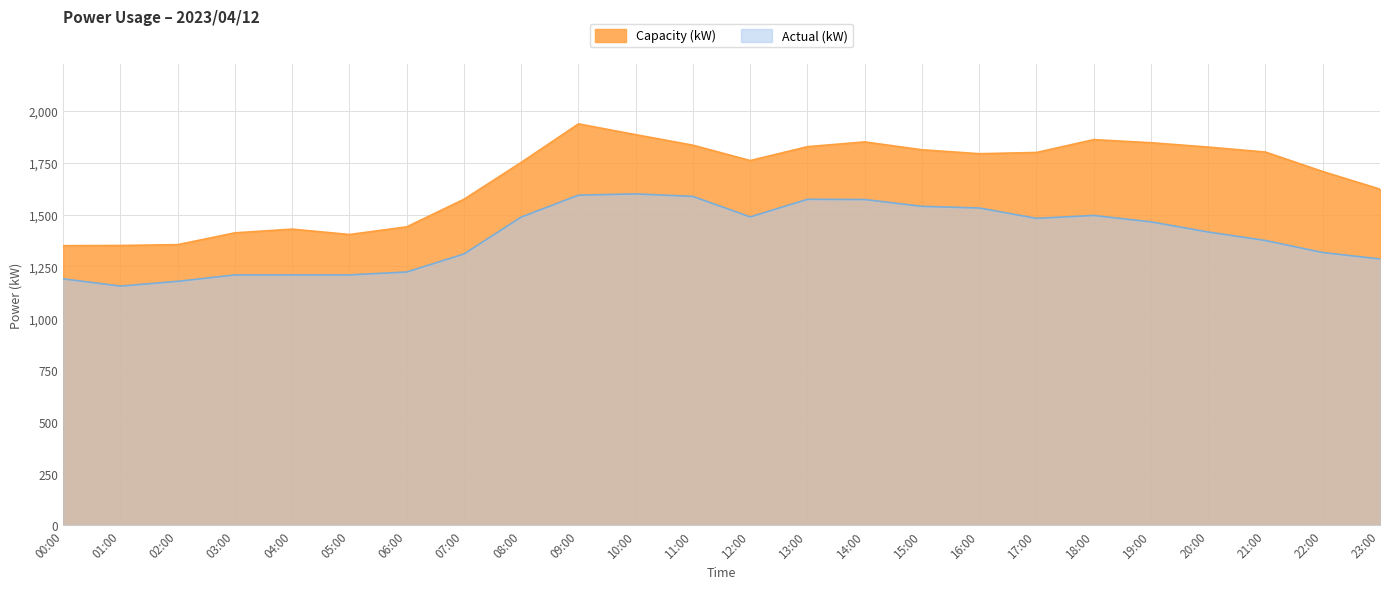

What is the label of the 9th point from the right?

15:00